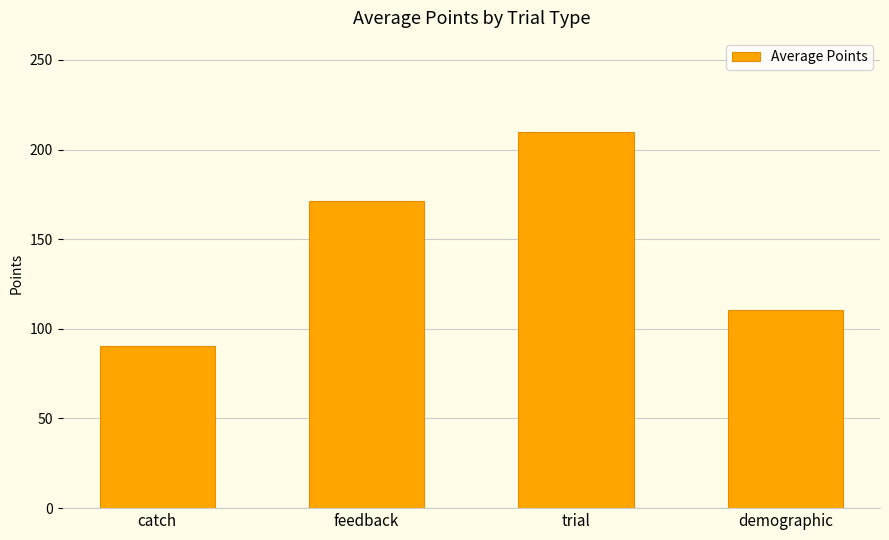

Which label corresponds to the largest value in the chart?

trial